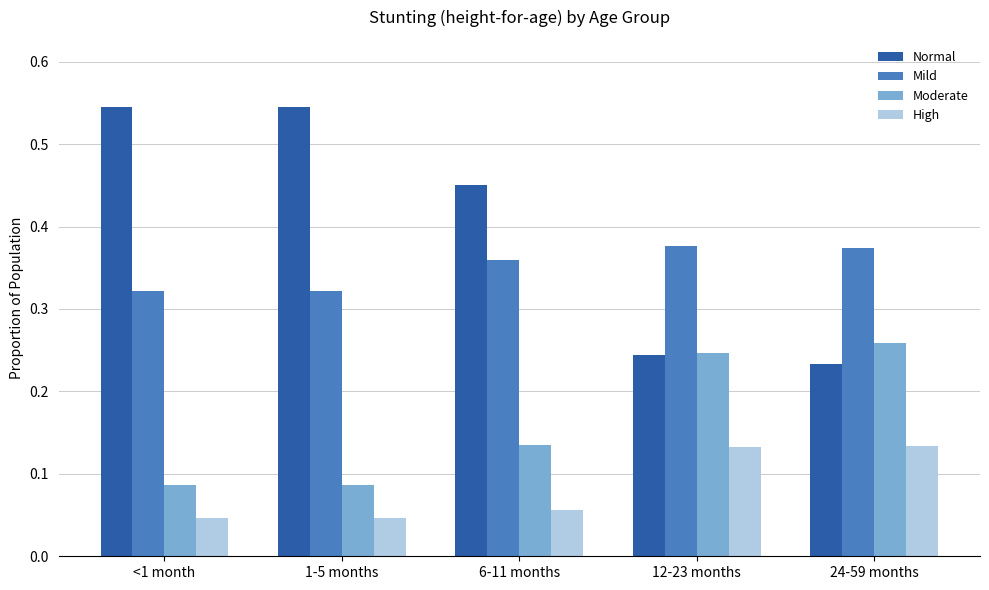

The value of Normal at 1-5 months is 0.1. True or false?

False